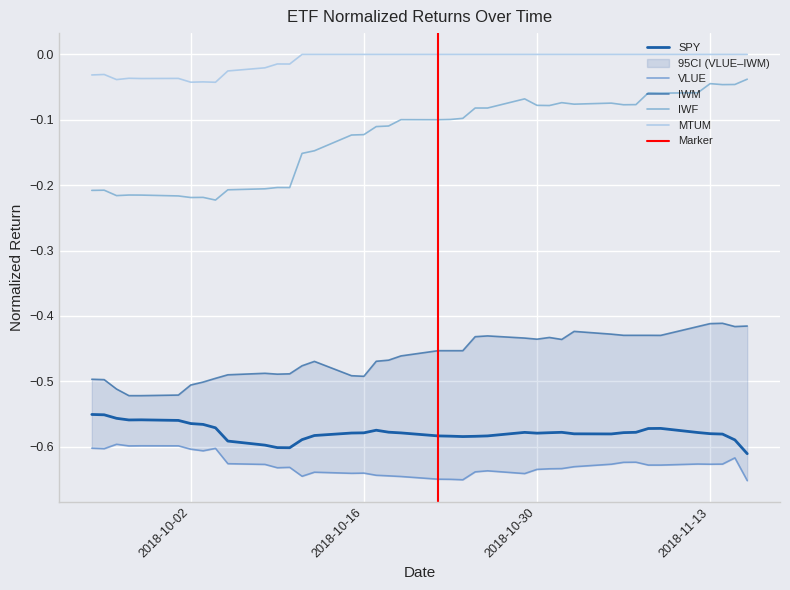

What is the label of the 19th point from the right?

2018-10-23